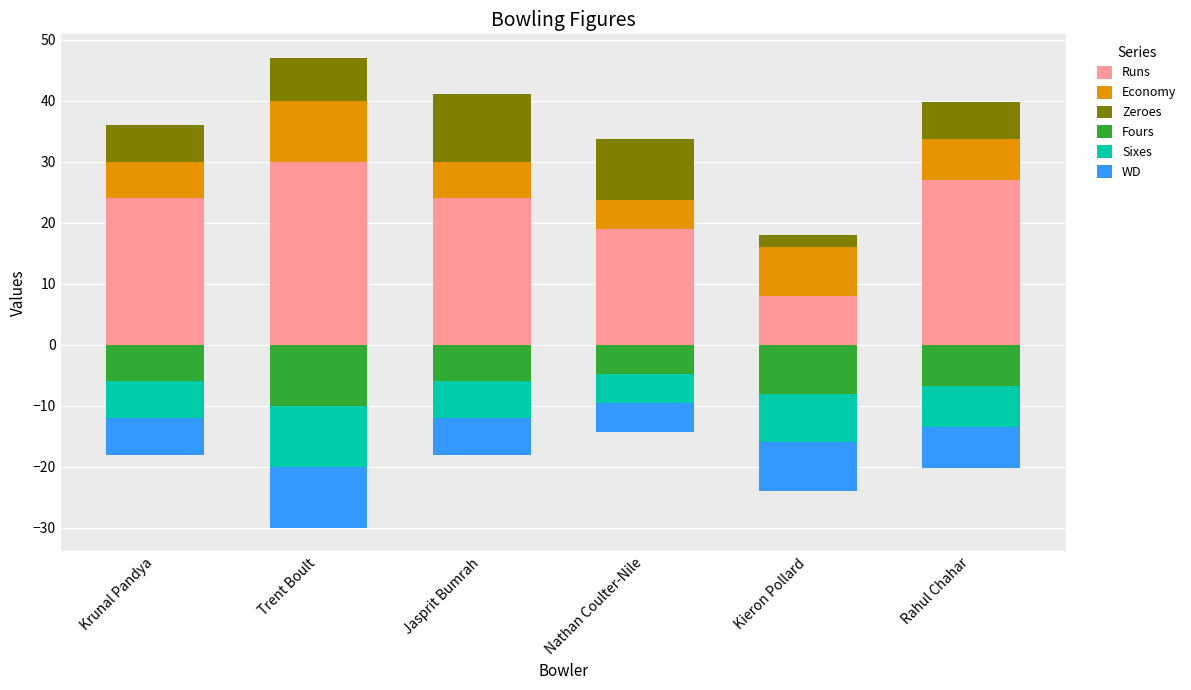

What is the label of the 5th bar from the left?

Kieron Pollard